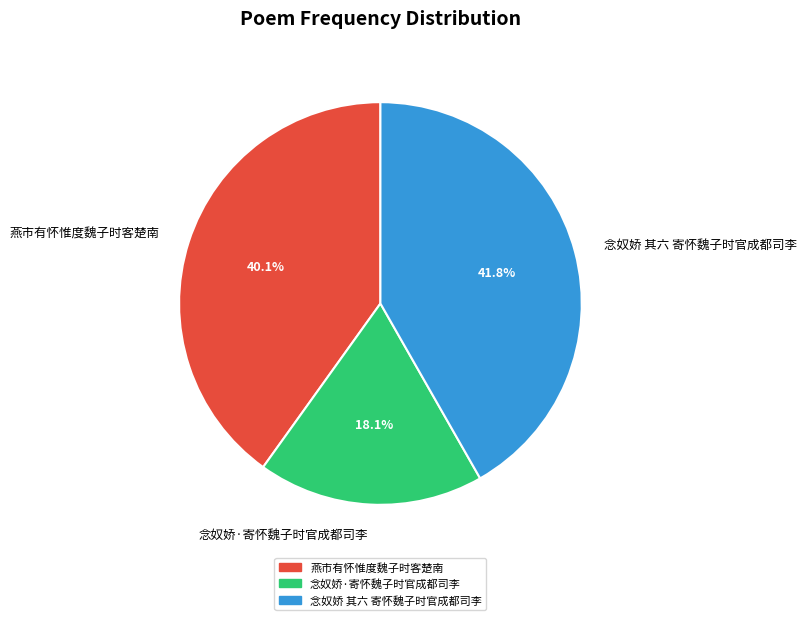

What is the smallest slice in the pie chart?

念奴娇·寄怀魏子时官成都司李